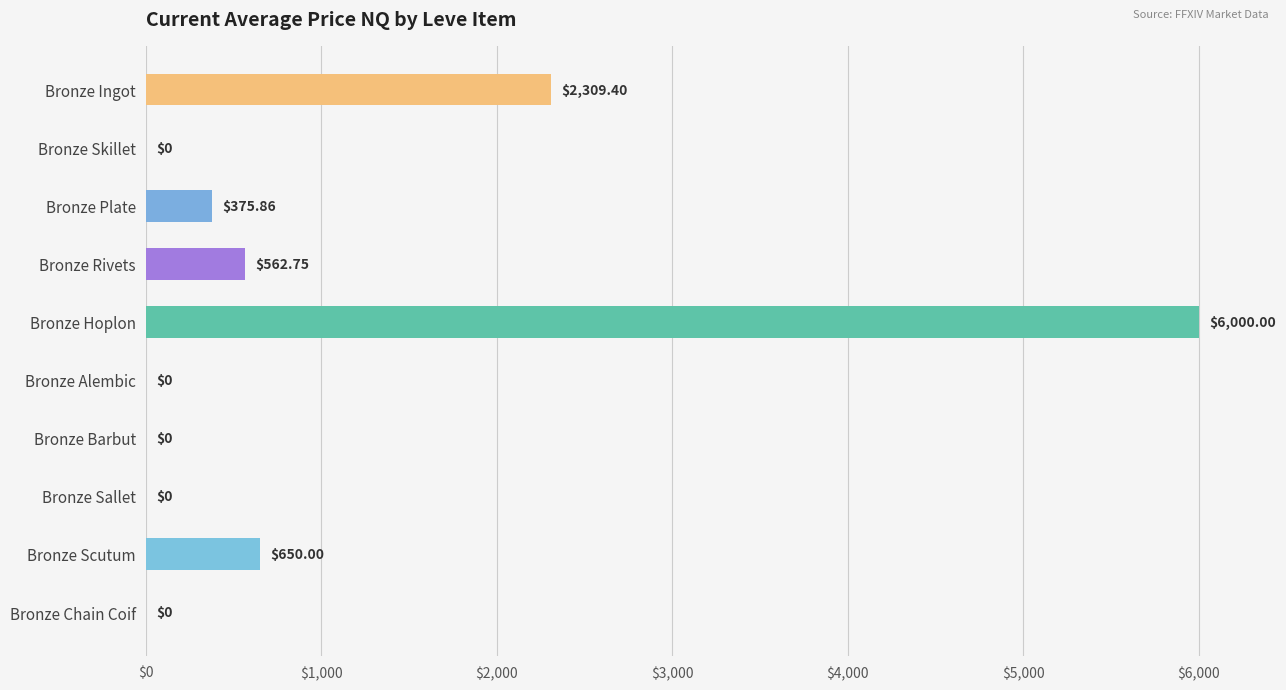

At which label is the value closest to 3000?

Bronze Ingot